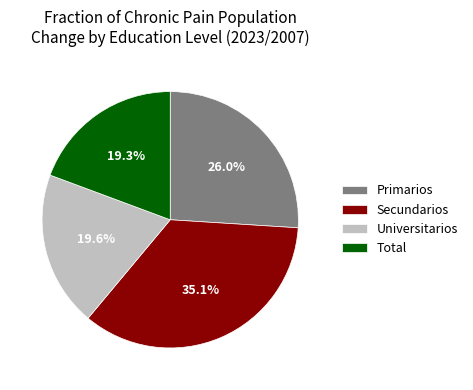

Is it true that Universitarios is 20% of the pie?

True